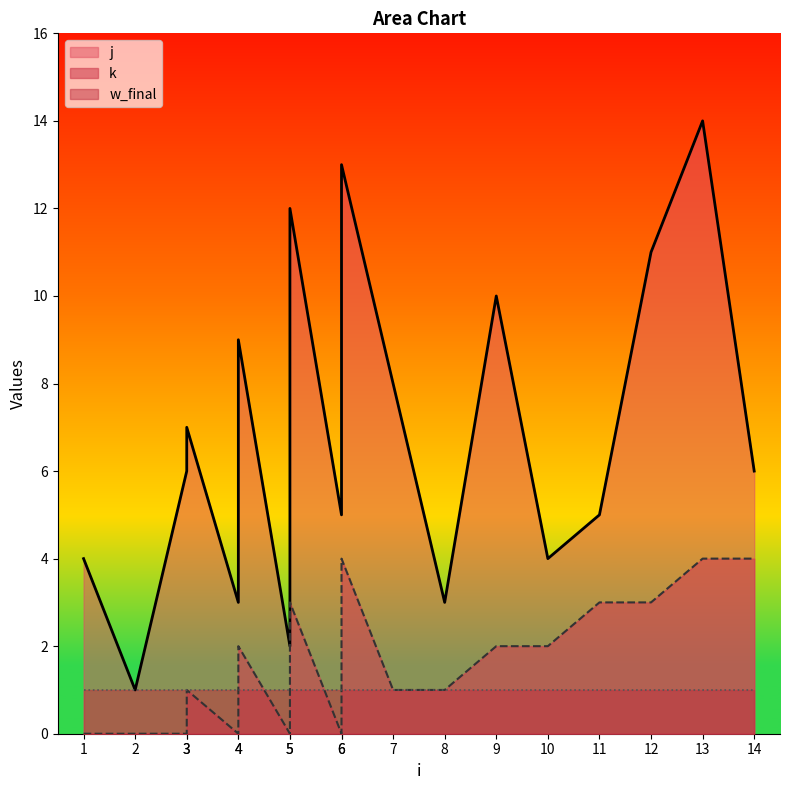

What is the sum of the j values at 6 and 3?

19